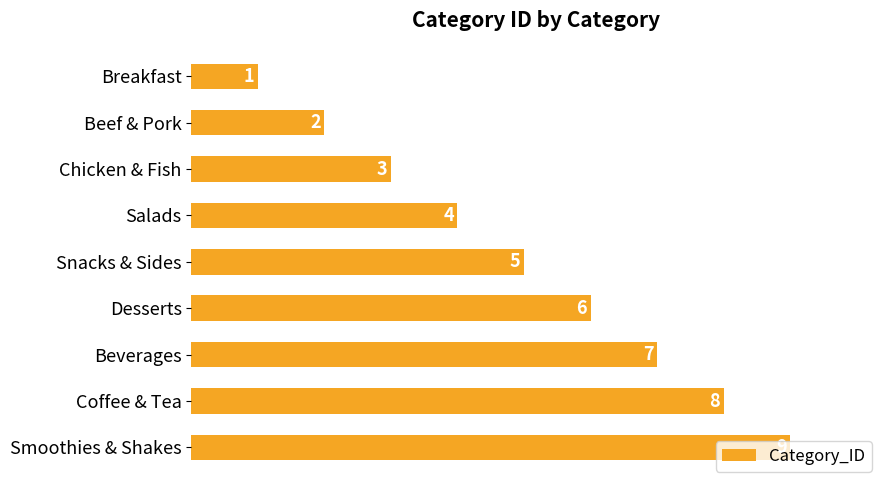

How many distinct data groups are displayed?

1